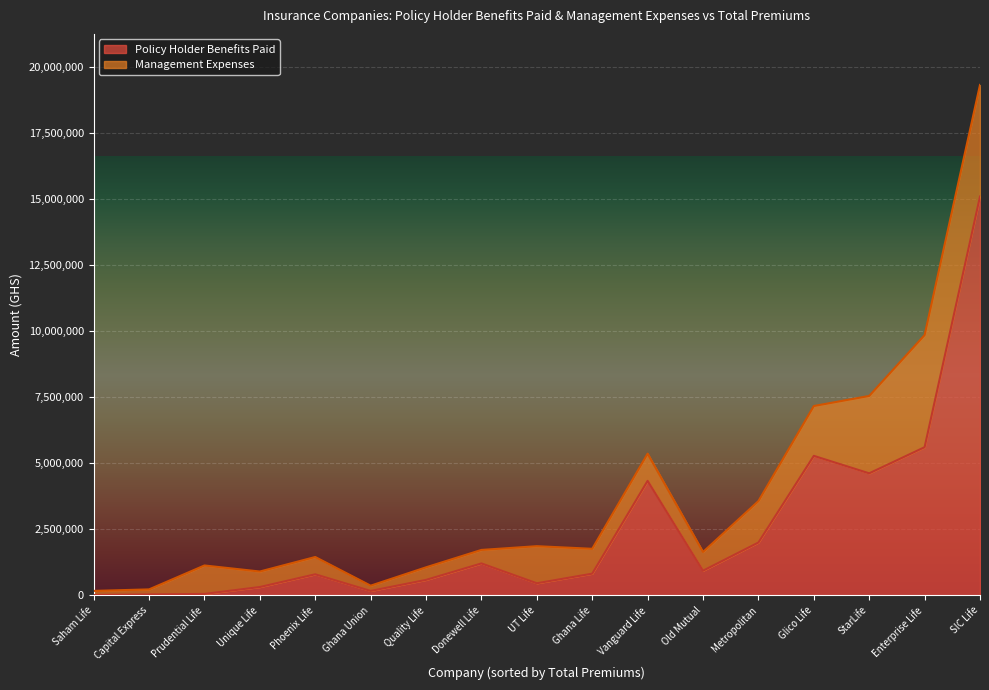

At which label does Policy Holder Benefits Paid reach its peak?

SIC Life